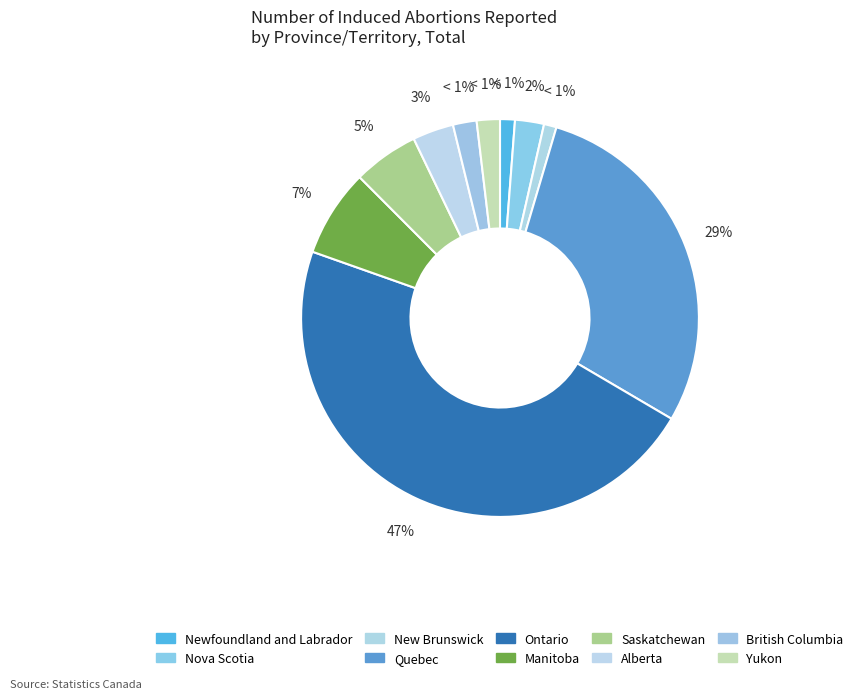

What percentage is the Nova Scotia slice, to the nearest percent?

2%